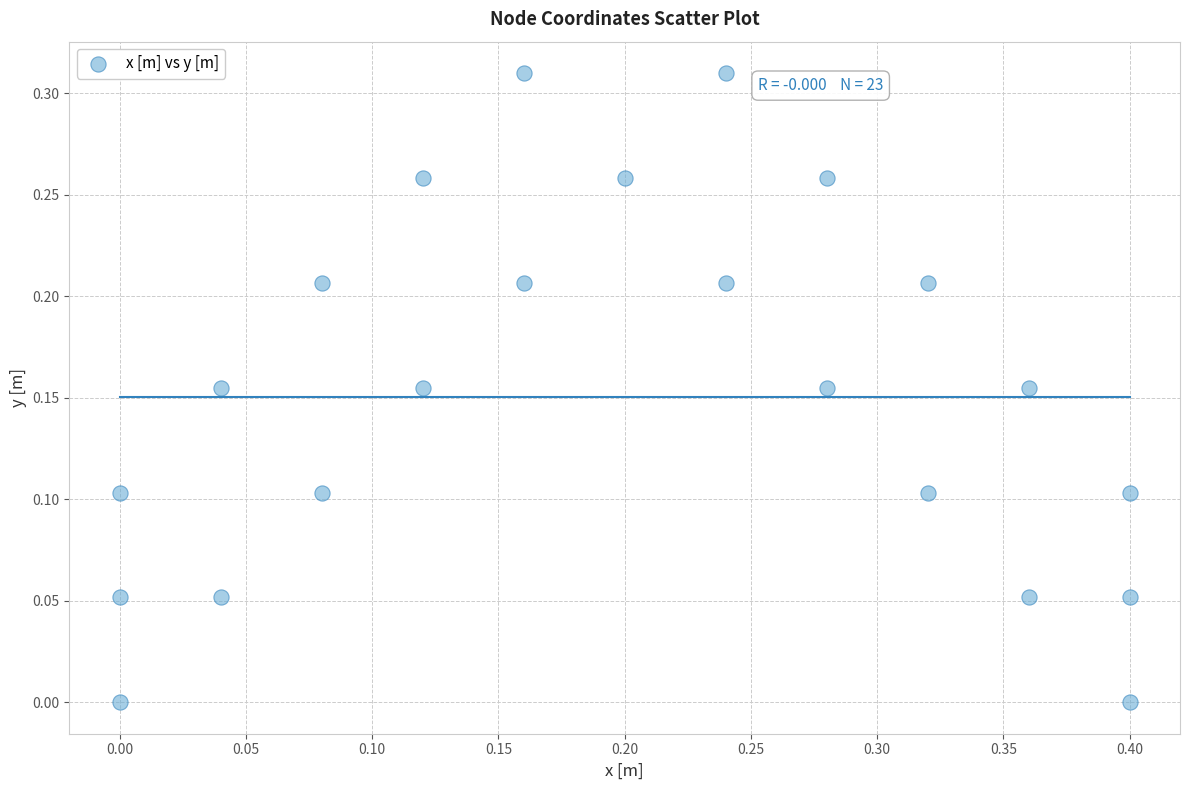

What is the range of X values (max minus min)?

0.4